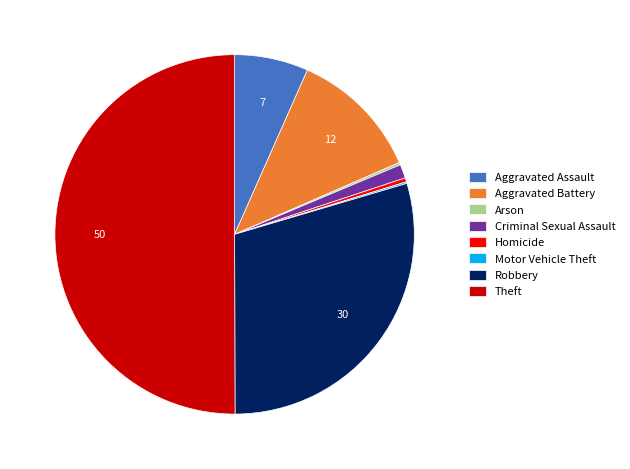

Is the sum of Aggravated Battery and Robbery greater than half?

No